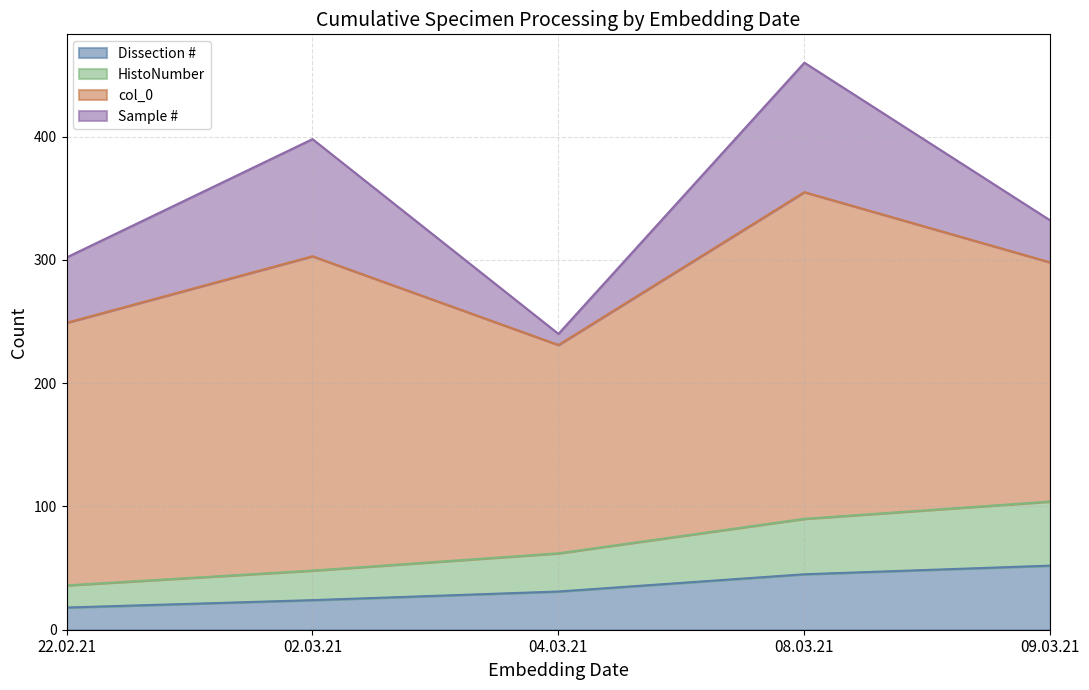

Does the chart have visible grid lines?

Yes